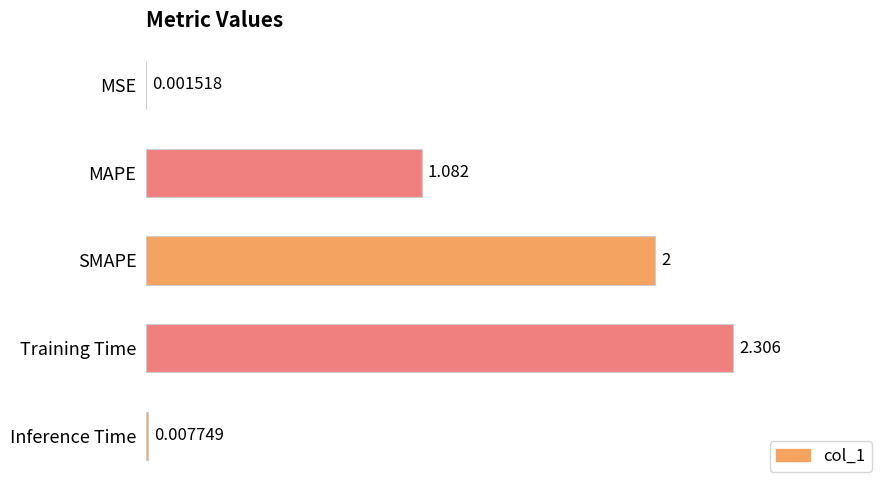

How many distinct data groups are displayed?

1